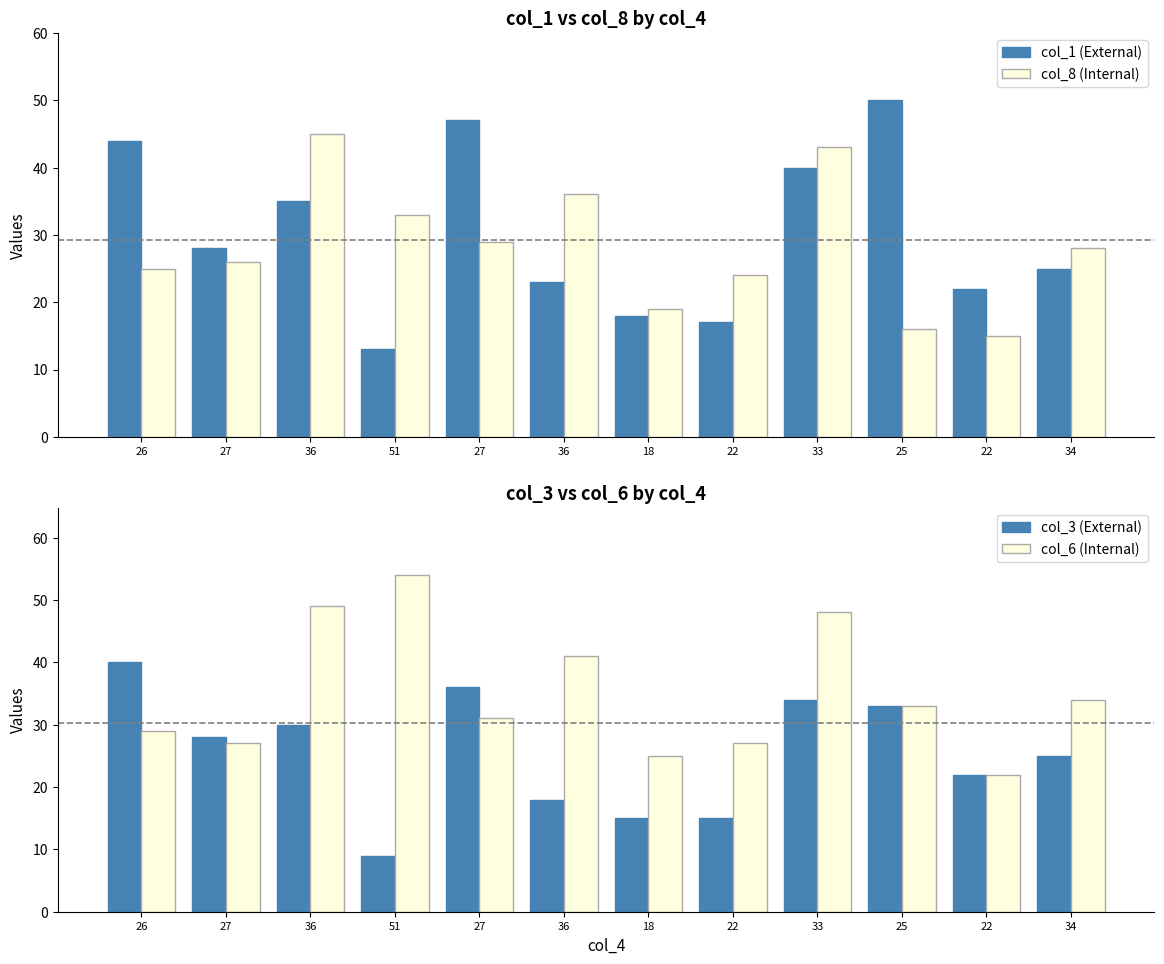

What is the sum of the col_3 (External) values at 18 and 34?

40